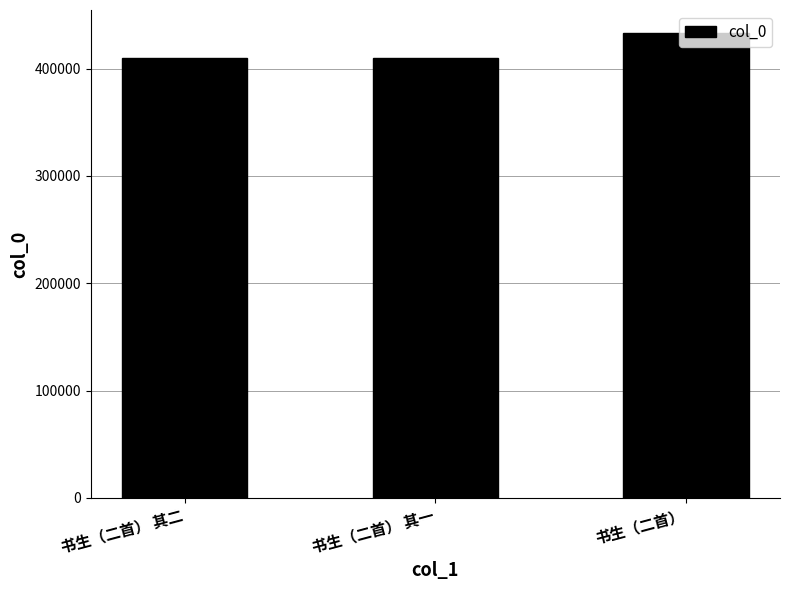

What is the average value?

417611